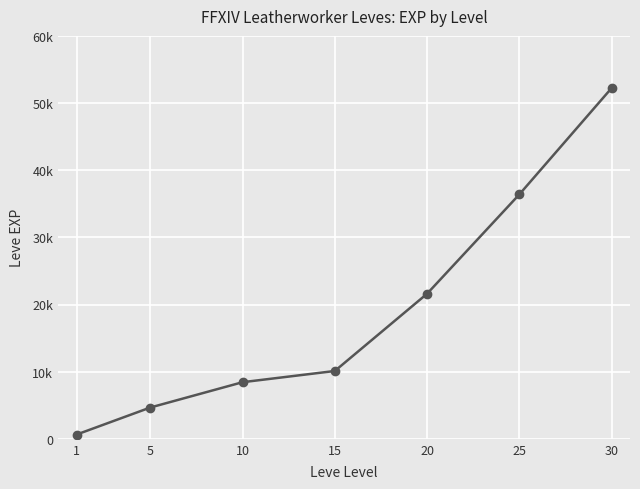

What is the sum of all values?

134030